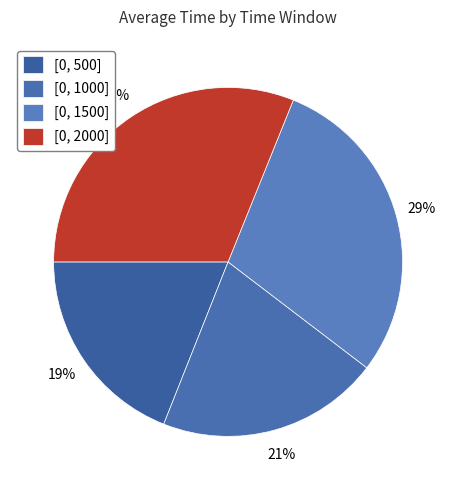

Do [0, 1000] and [0, 2000] together represent more than half of the pie?

Yes